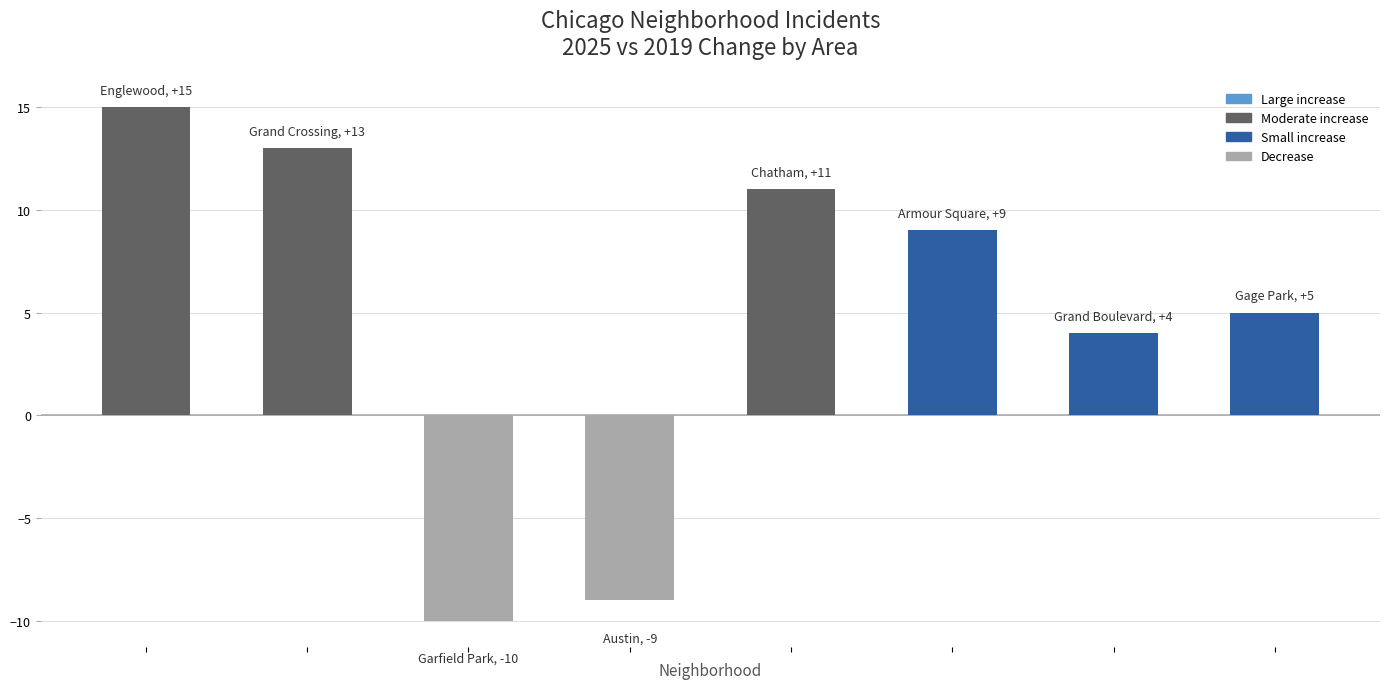

What is the value of the 8th bar from the left?

5